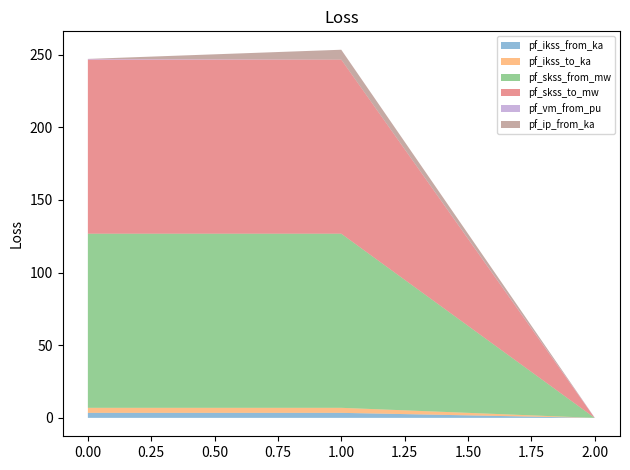

How many distinct data groups are displayed?

6